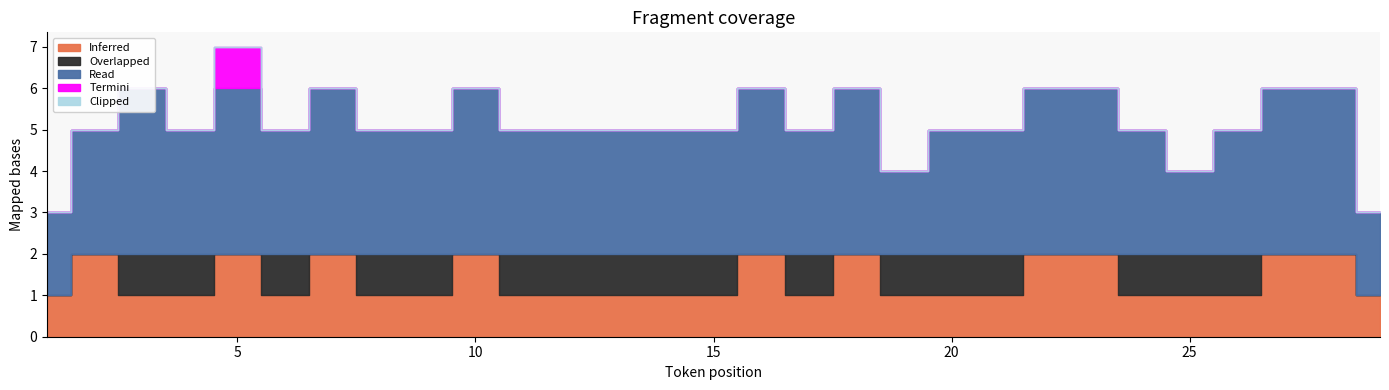

How many values in the Read series exceed 3?

10